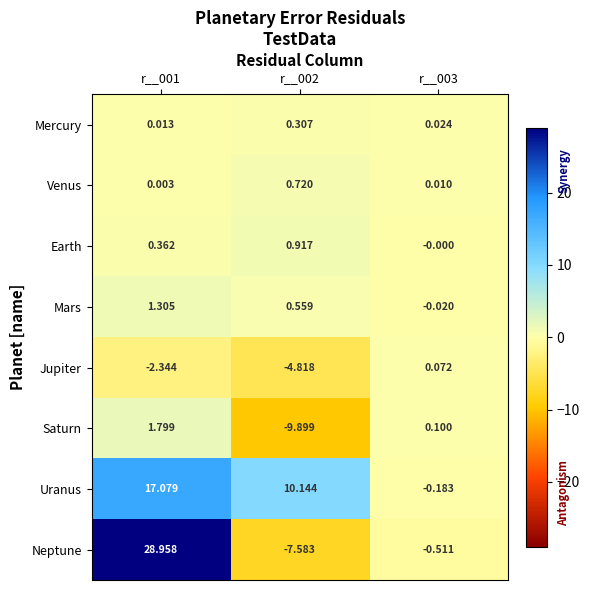

How many categories are shown in the chart?

3